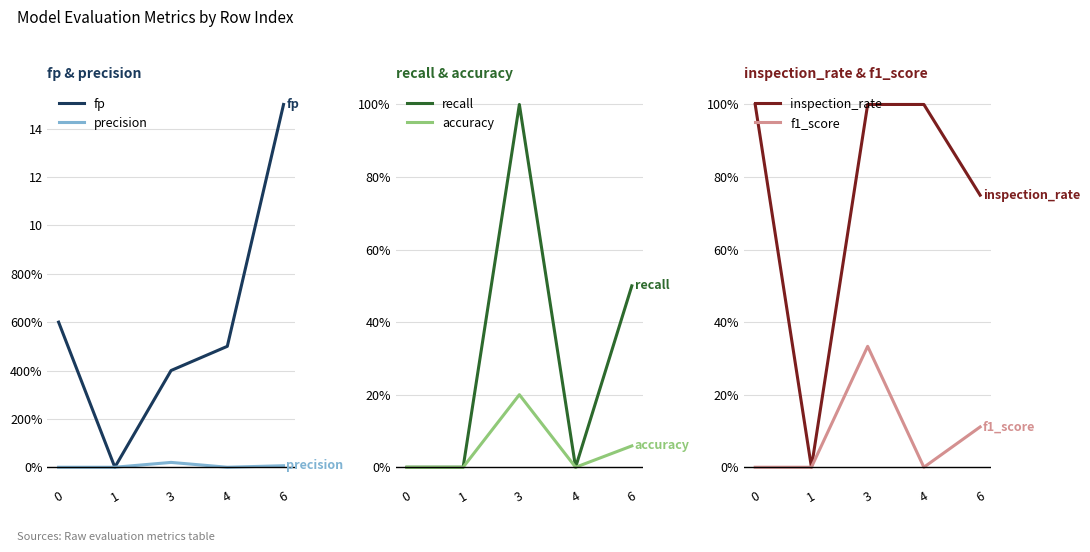

Count the recall values in the range 0 to 1.

5